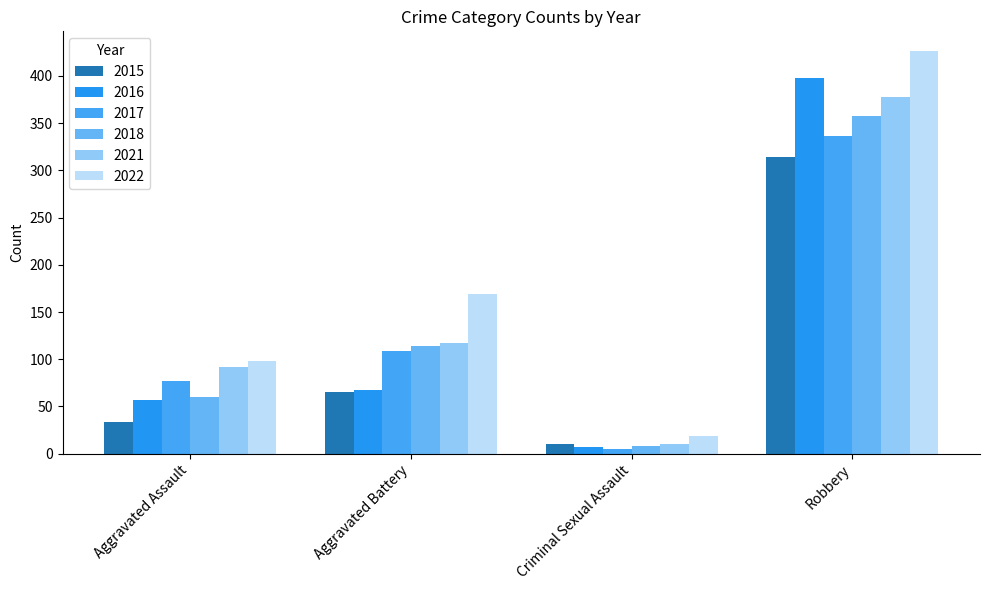

Is it true that 2021 equals 117 at Aggravated Battery?

True